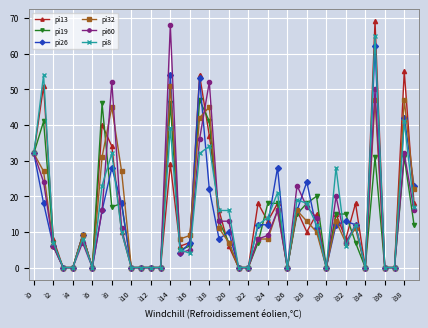

At how many categories does at least one series exceed 2?

26